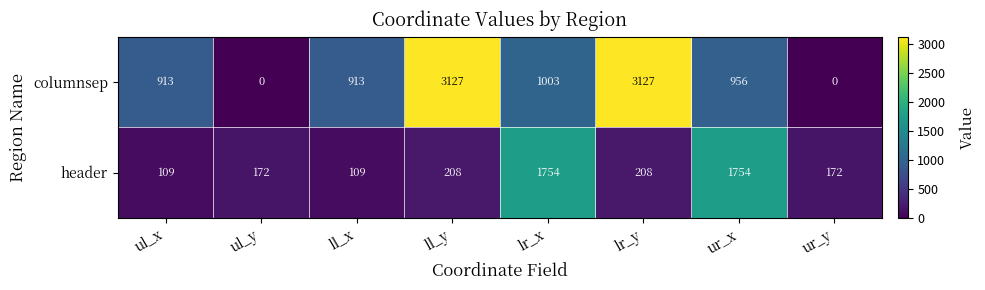

List the series in order of their overall mean, highest first.

columnsep, header